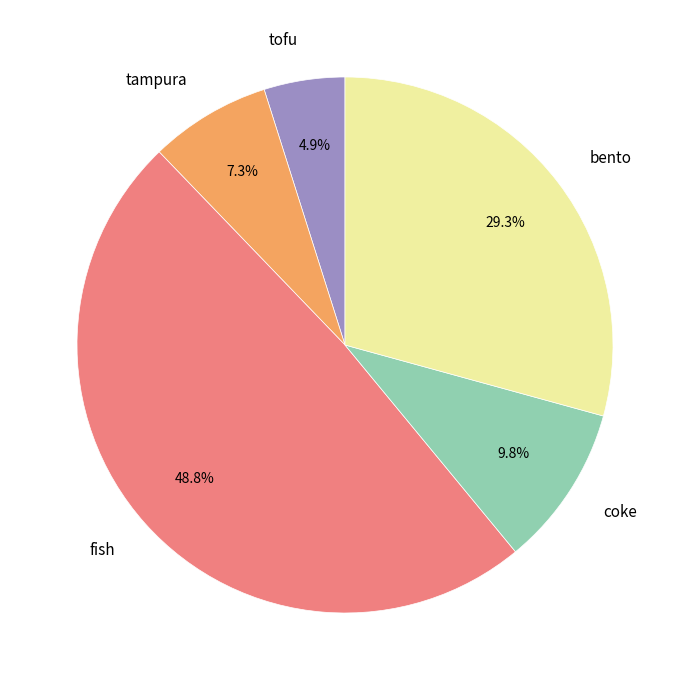

Which slice is the smallest?

tofu